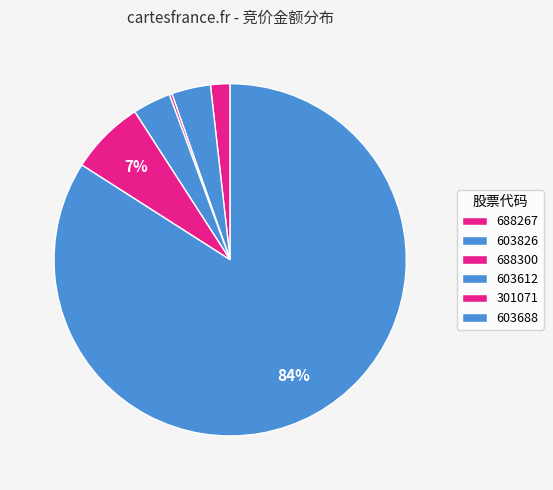

To the nearest percent, what percentage of the pie is 301071?

7%